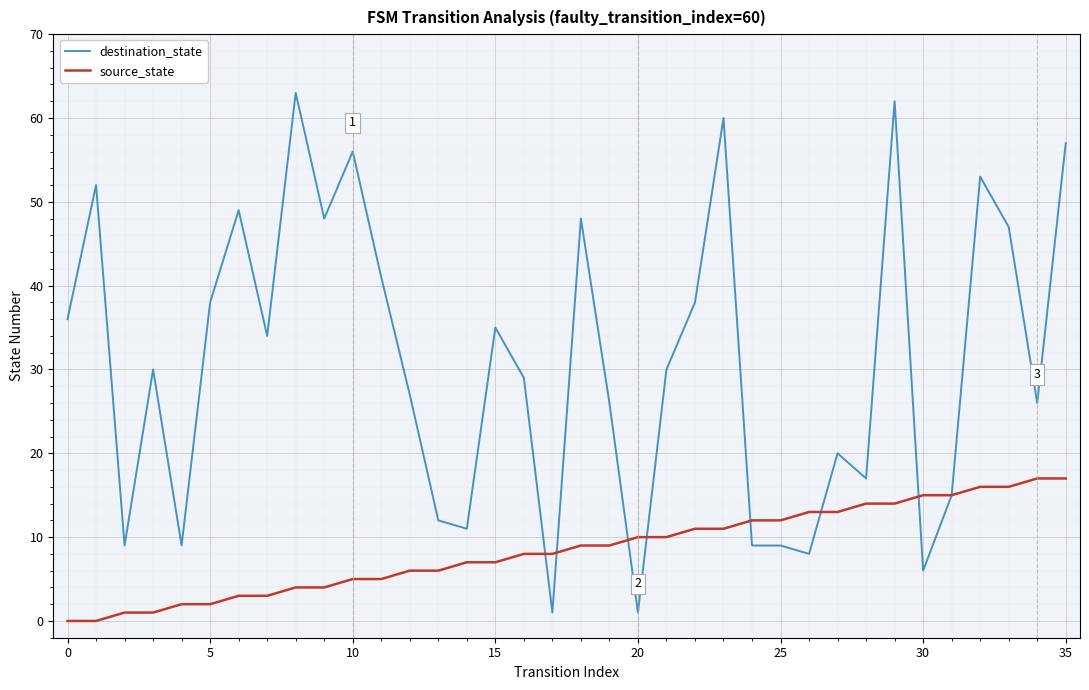

What is the maximum value shown in the chart?

63